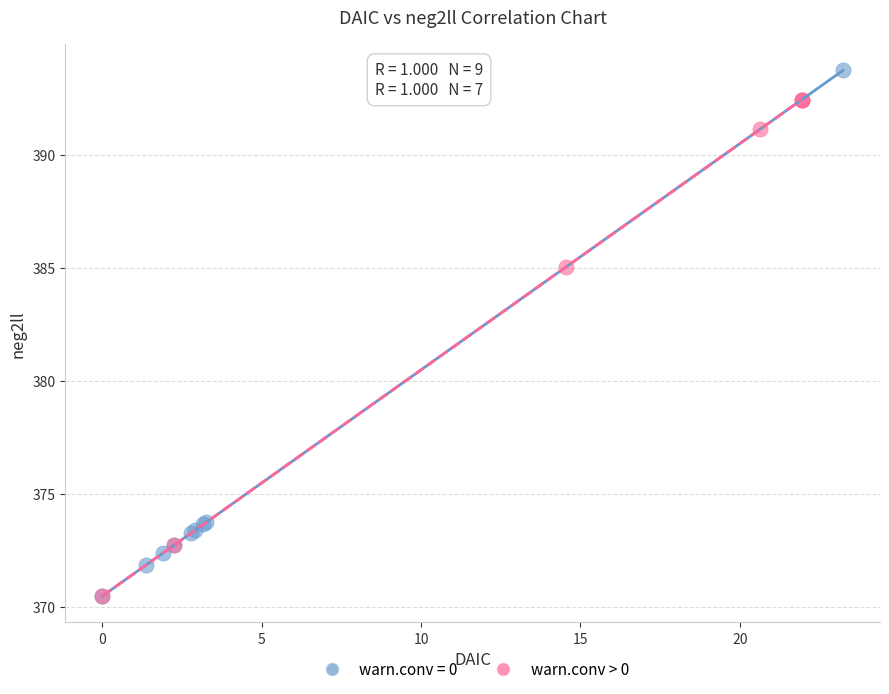

Which series reaches the maximum Y coordinate?

warn.conv = 0